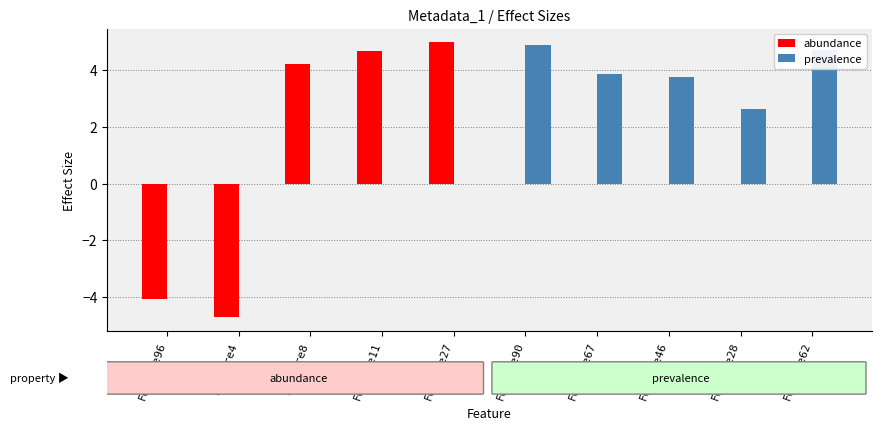

Are the bars horizontal?

No